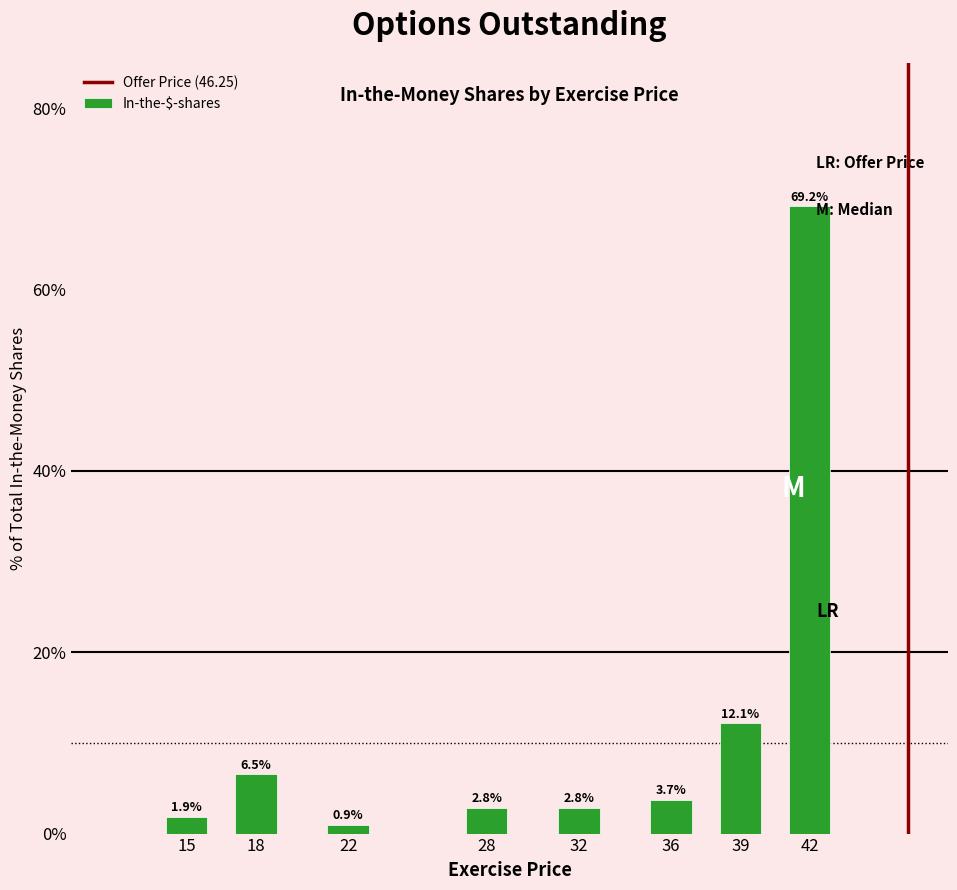

Reading left to right, transcribe all the data shown in this chart.

1.9	6.5	0.9	2.8	2.8	3.7	12.1	69.2